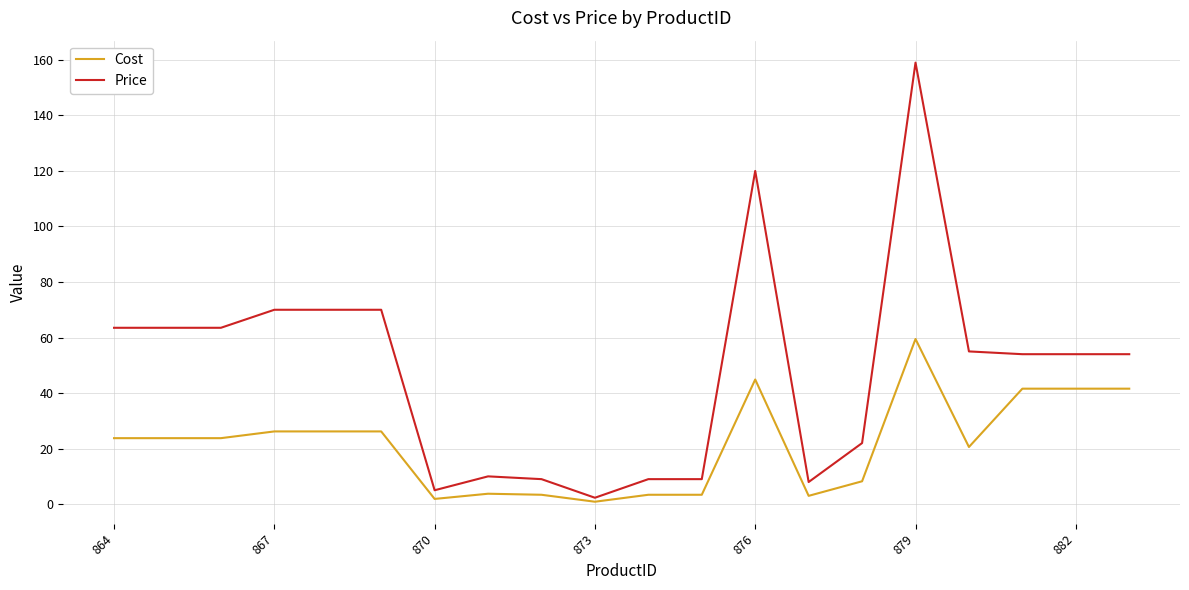

What is the maximum value shown in the chart?

159.0